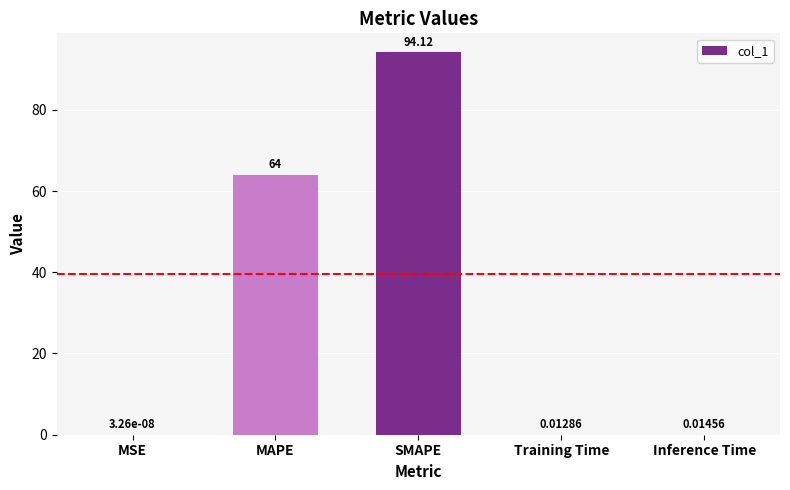

What is the sum of all values?

158.1